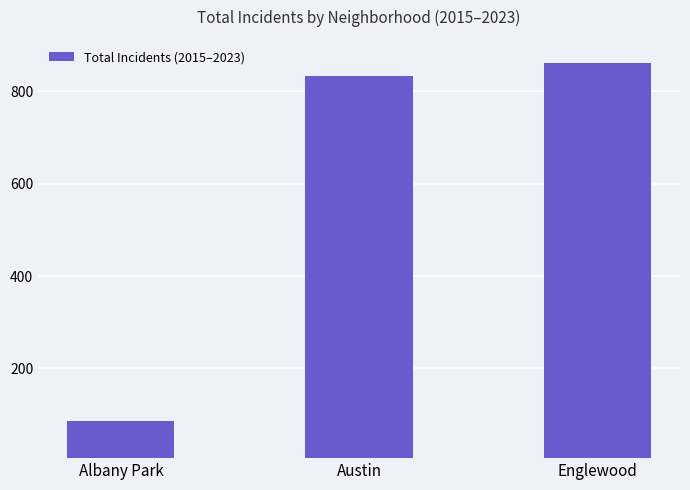

Reading right to left, what are all the values shown in this chart?

861	833	86